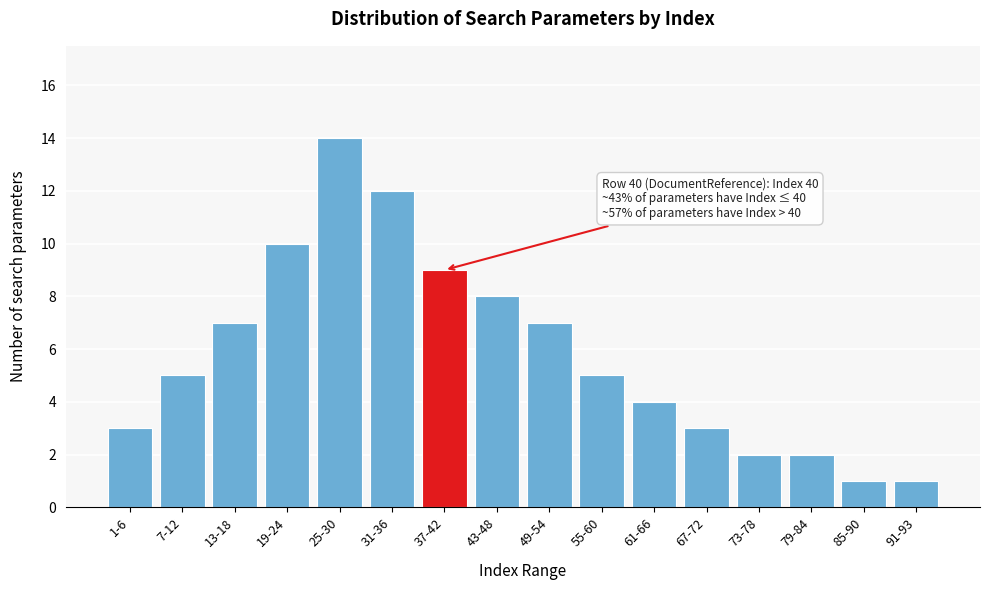

Reading left to right, extract all data points from this chart.

3	5	7	10	14	12	9	8	7	5	4	3	2	2	1	1